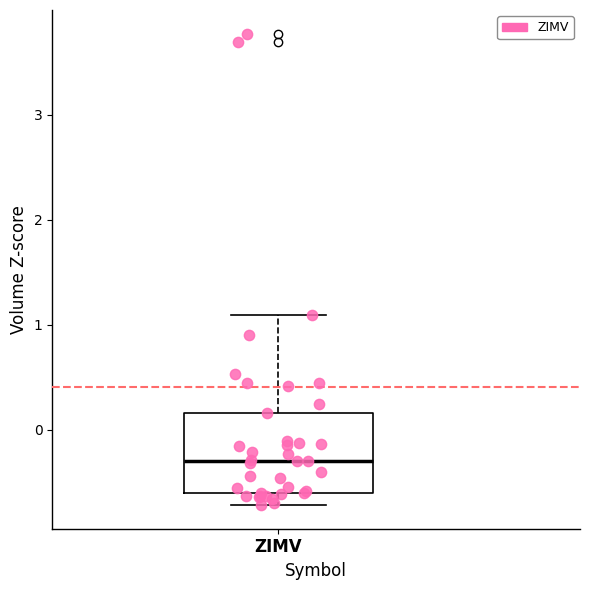

Read this box plot against the y-axis: the position of the median line, the range covered by the box, and the ends of both whiskers. The values are not printed on the chart, so give them approximately, as read against the axis.

median -0.3, box -0.6 to 0.2, whiskers -0.7 to 1.1